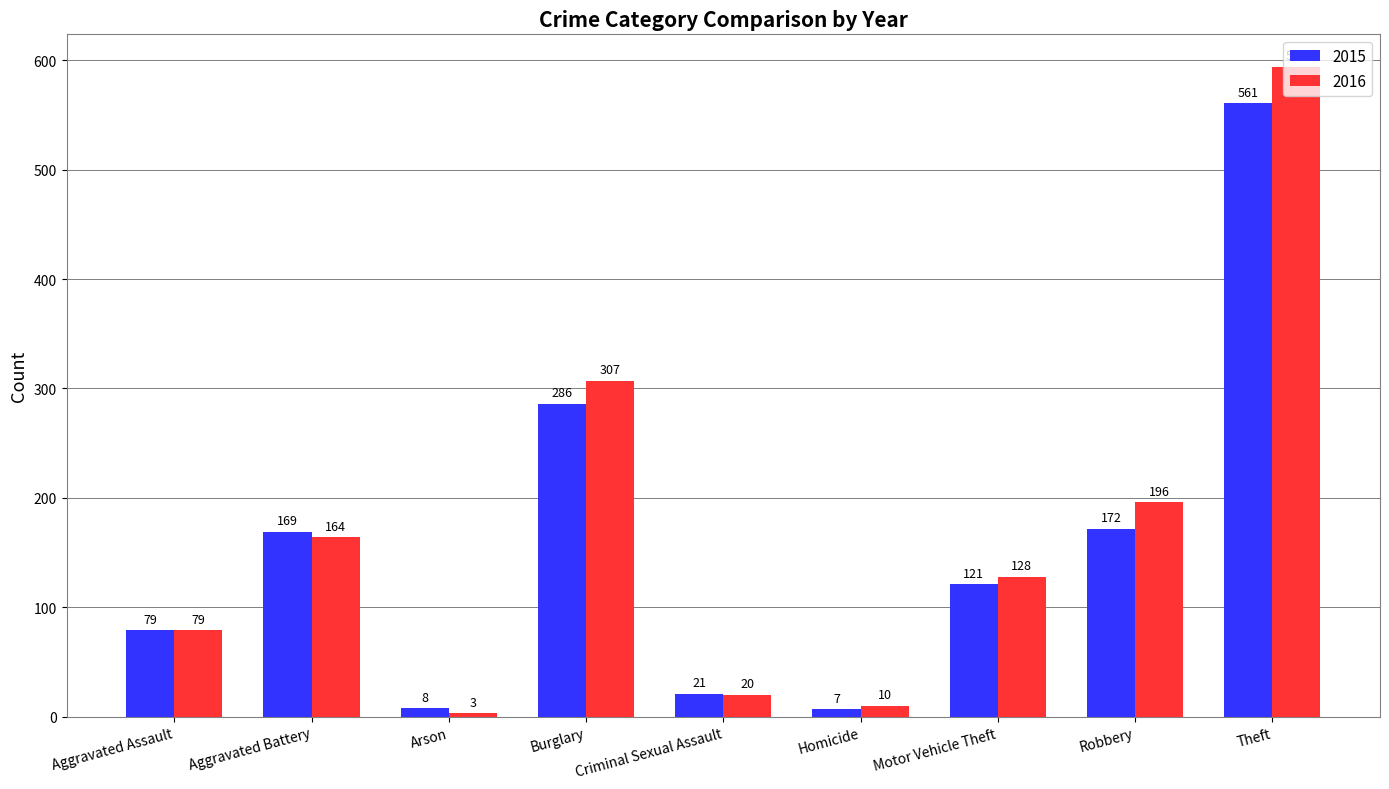

Are the bars horizontal?

No